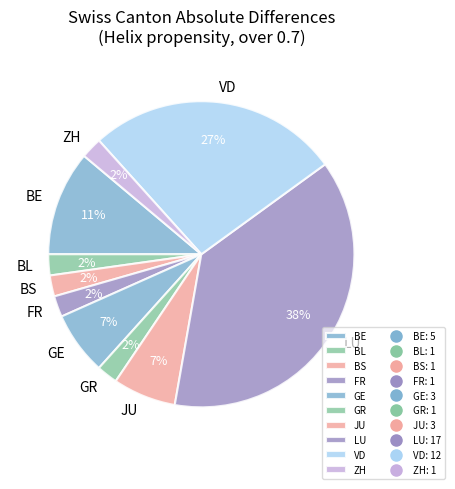

To the nearest percent, what is the difference between the largest and smallest slice percentages?

36%